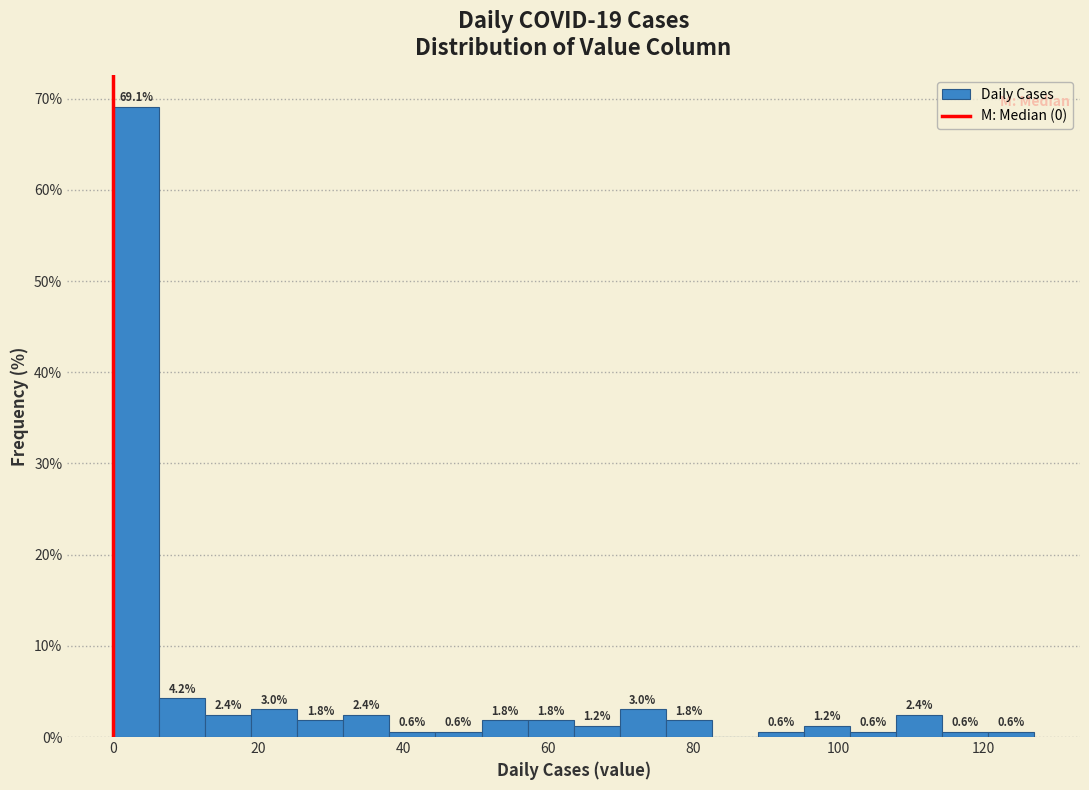

Read against the x-axis, roughly where is the centre of the tallest bar?

4